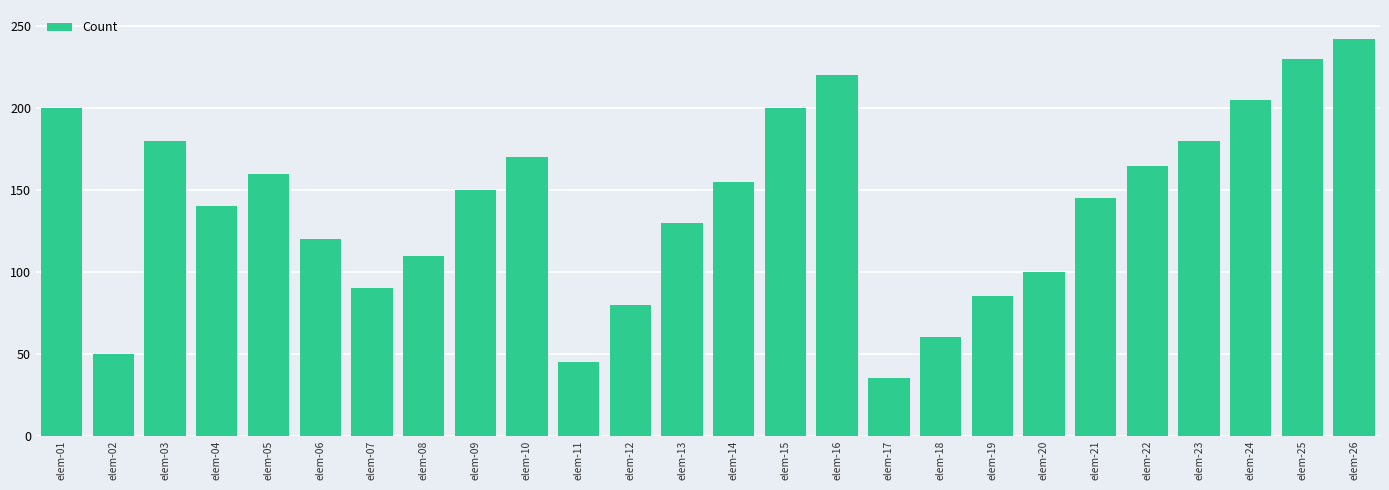

What is the difference between the maximum and minimum values?

207